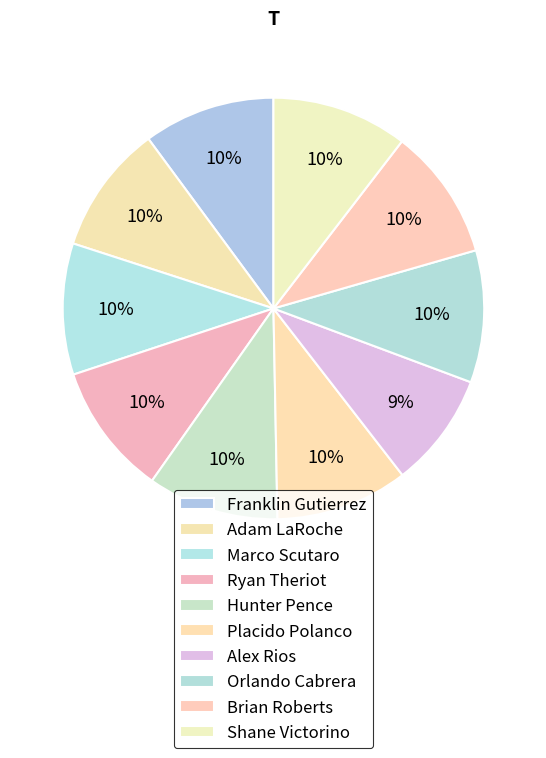

How many segments does this pie chart have?

10